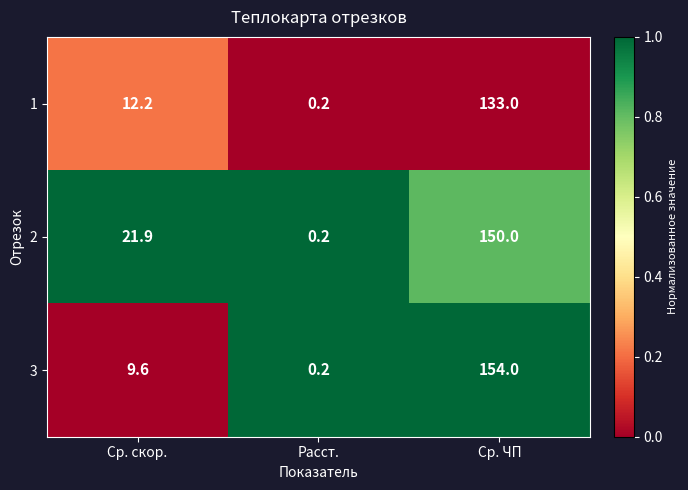

Which series has the largest range (max minus min)?

3